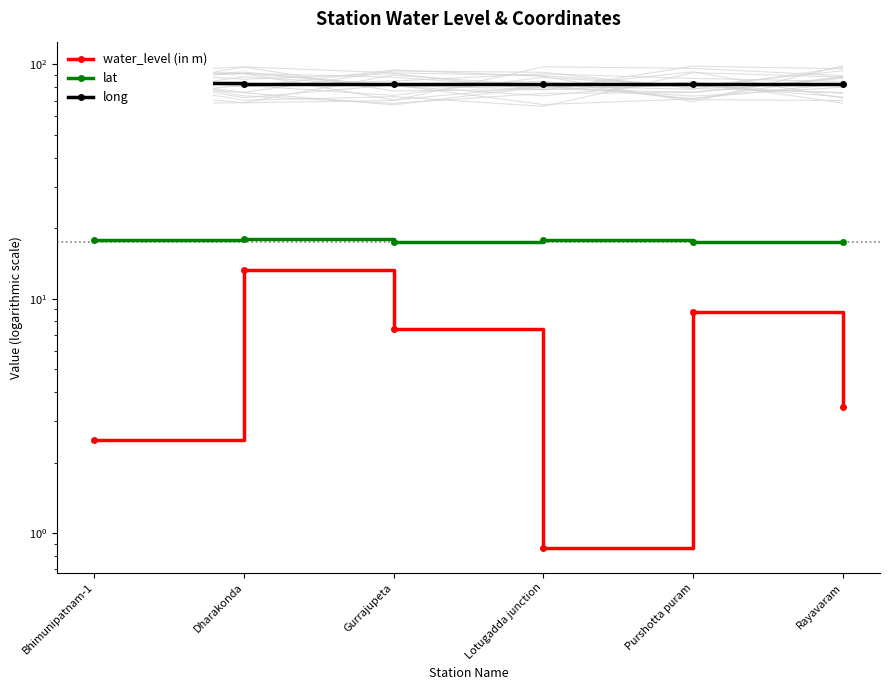

True or false: long and water_level (in m) cross at least once.

False